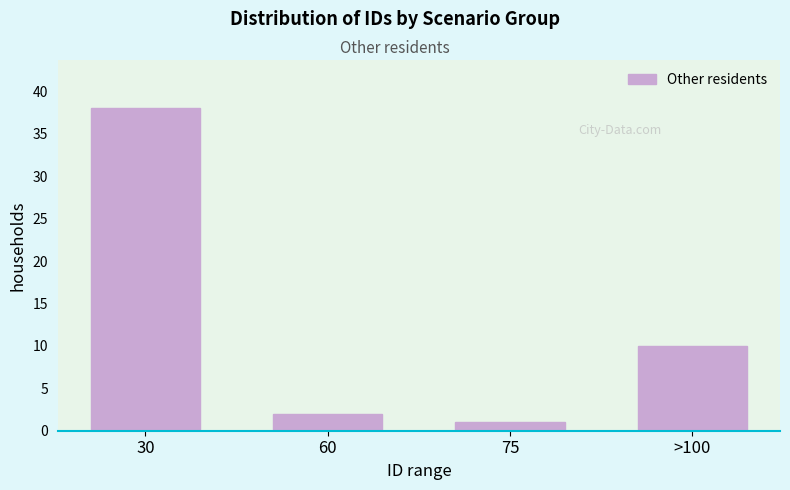

Reading right to left, list all the values displayed in this chart.

>100=10	75=1	60=2	30=38